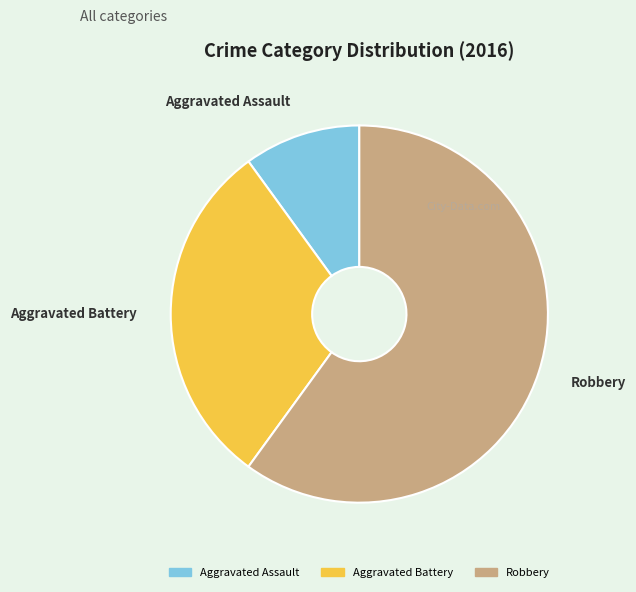

Between Aggravated Battery and Robbery, which is larger?

Robbery